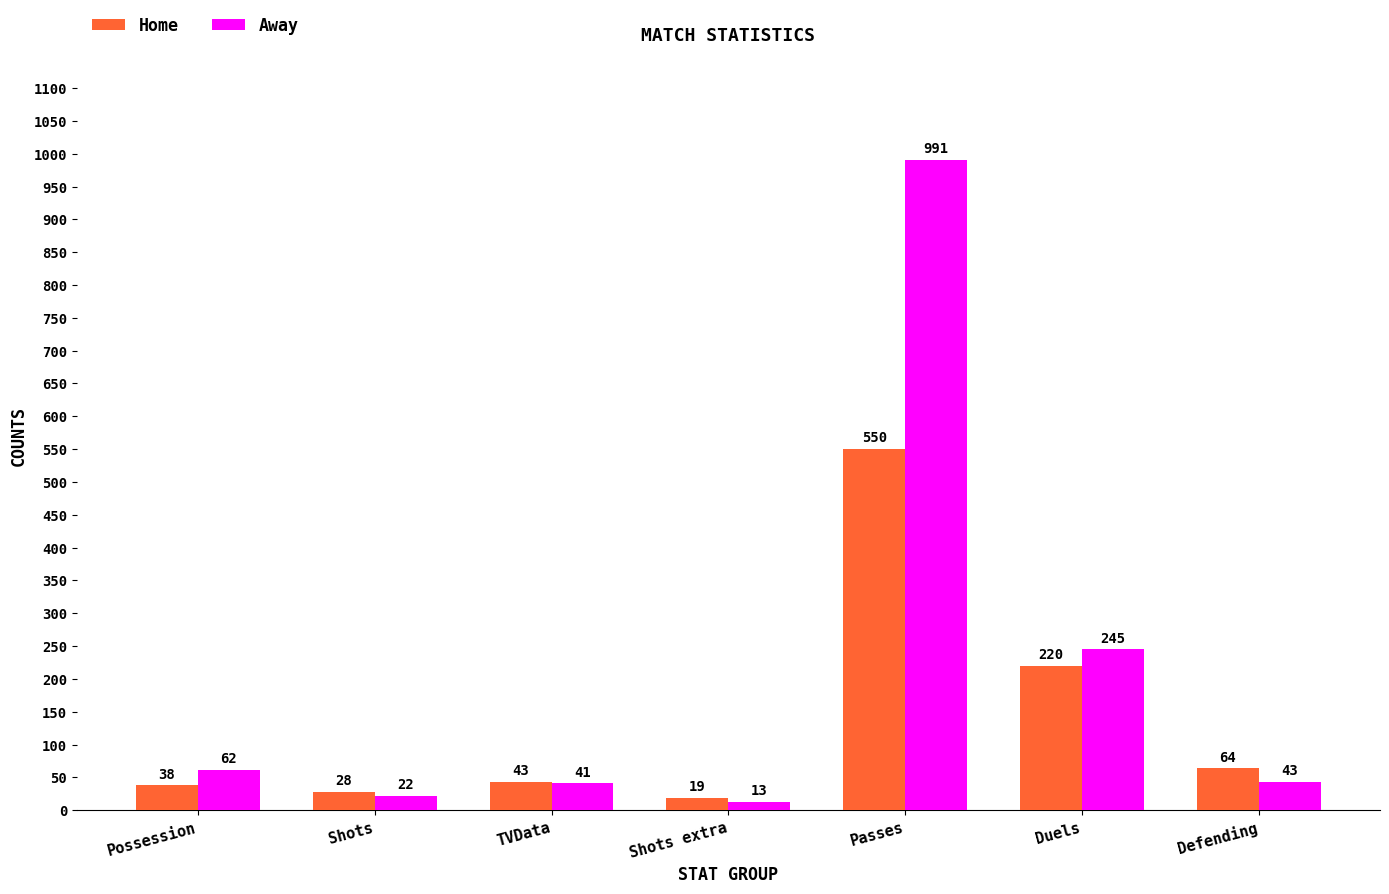

What is the maximum value shown in the chart?

991